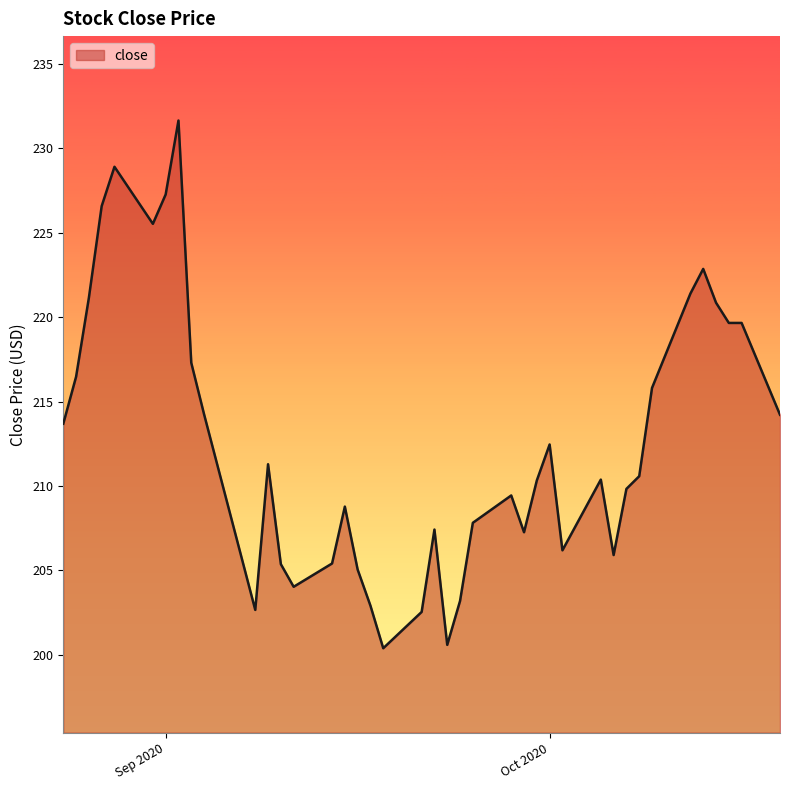

What is the difference between the maximum and minimum values?

31.3